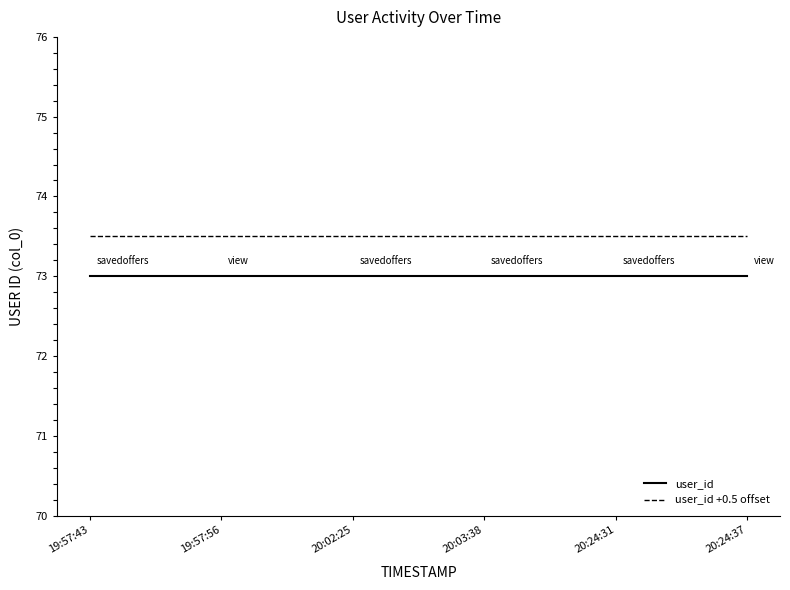

Read the user_id +0.5 offset value at 20:02:25.

73.5